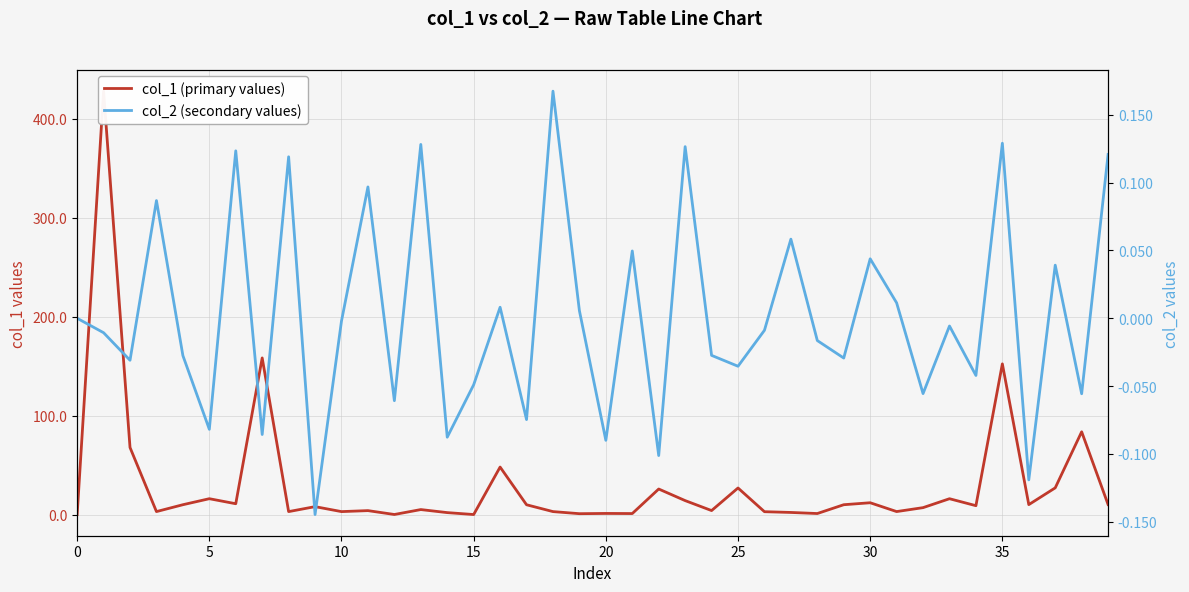

What is the smallest value displayed?

-0.1